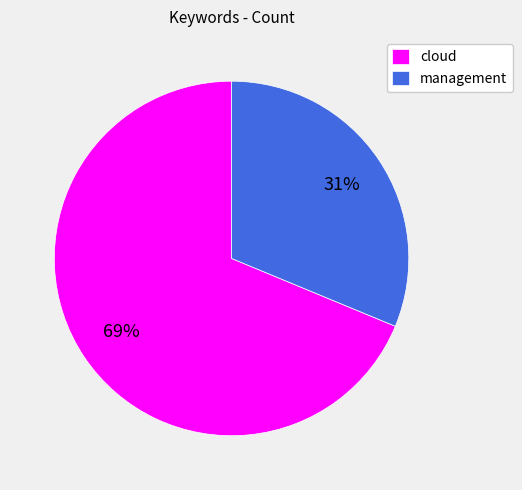

Which slice is the largest?

cloud